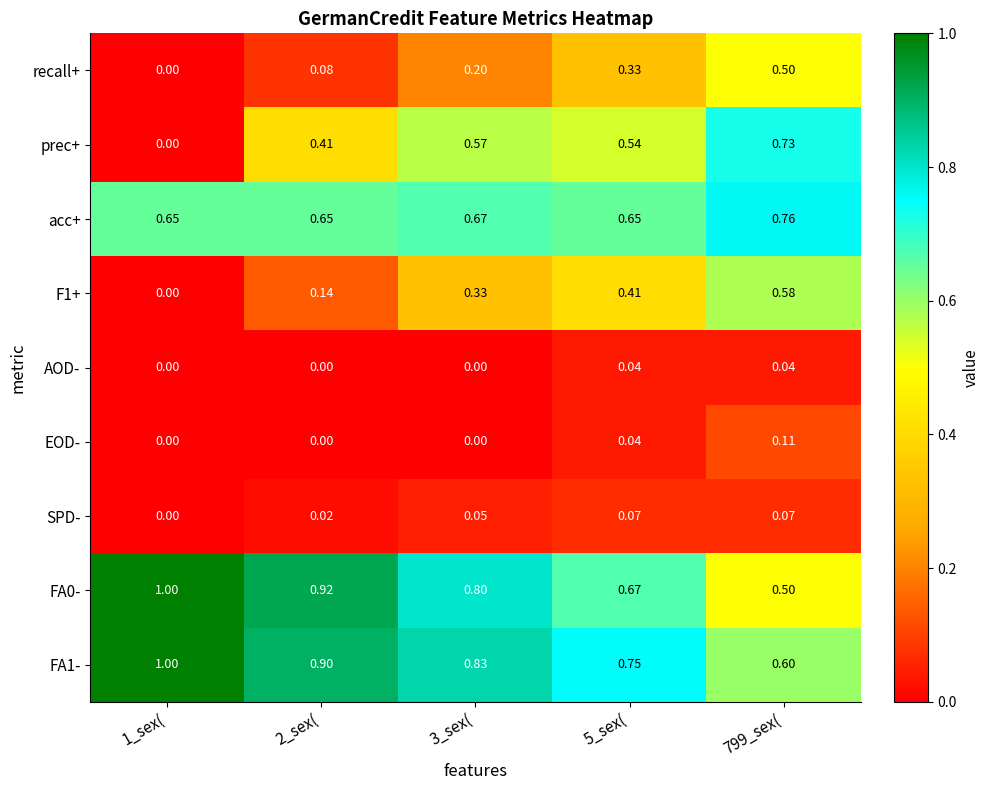

Between 1_sex( and 3_sex(, which series saw the biggest shift?

prec+